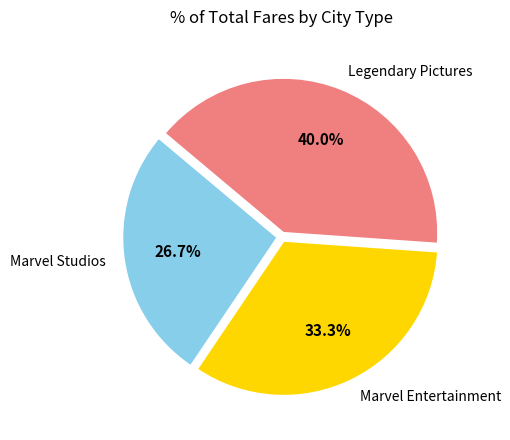

How many segments does this pie chart have?

3